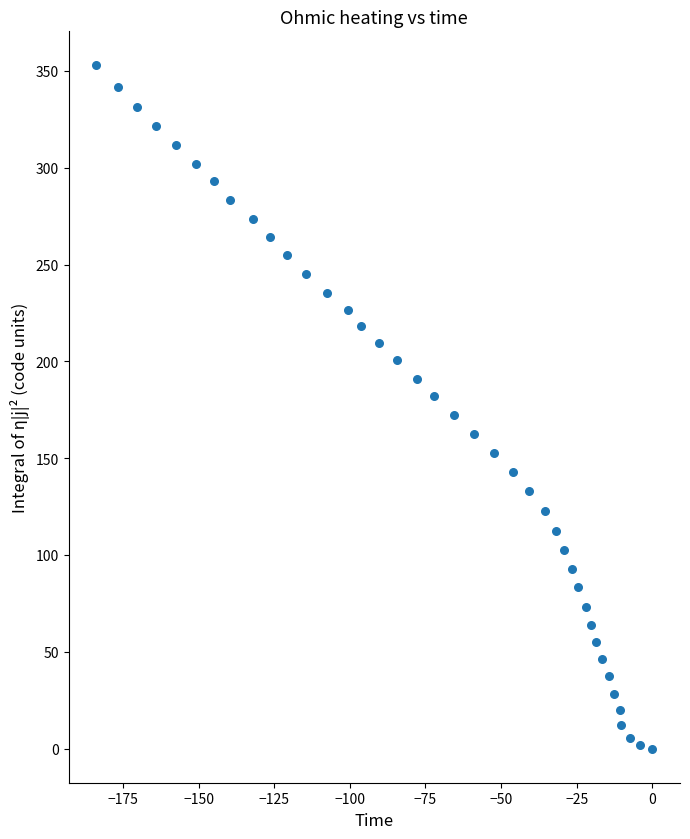

What is the range of Y values (max minus min)?

352.8